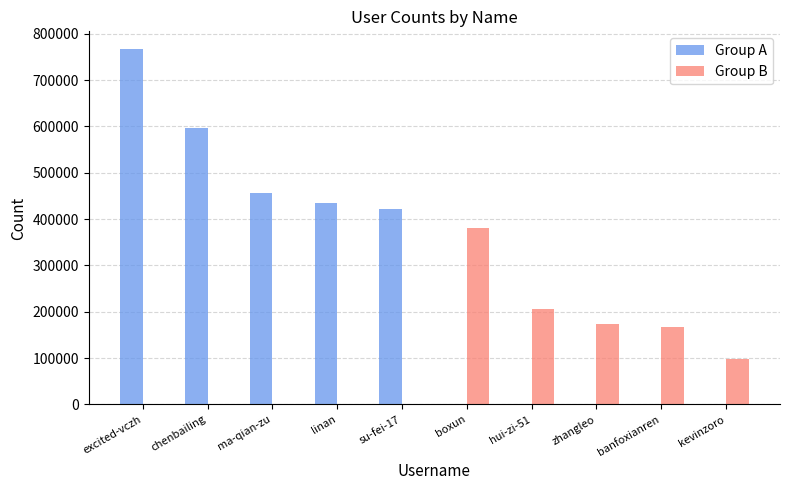

How many data points does each series have?

10